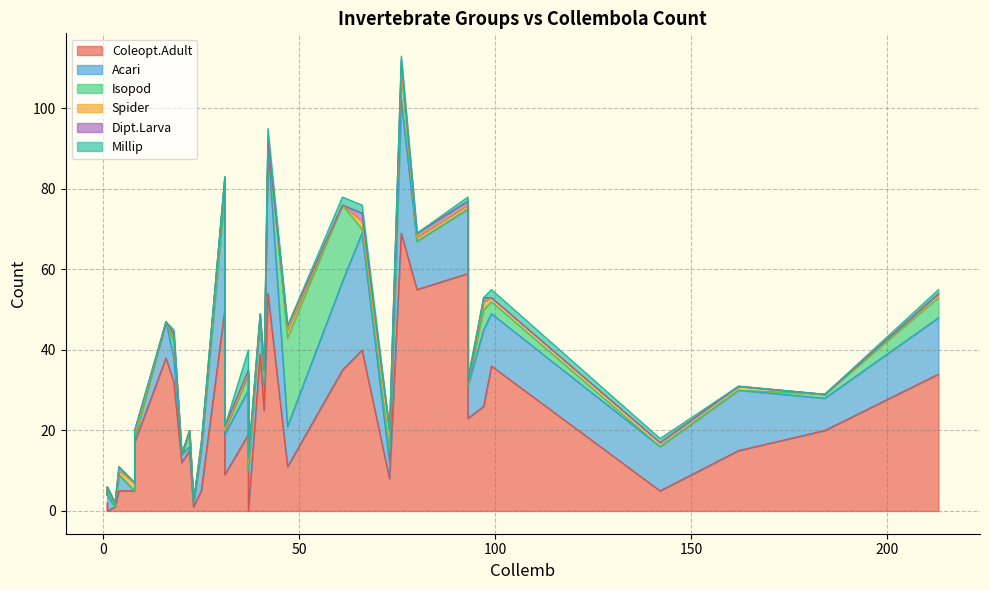

In Dipt.Larva, how many points are lower than both neighbors (excluding endpoints)?

2